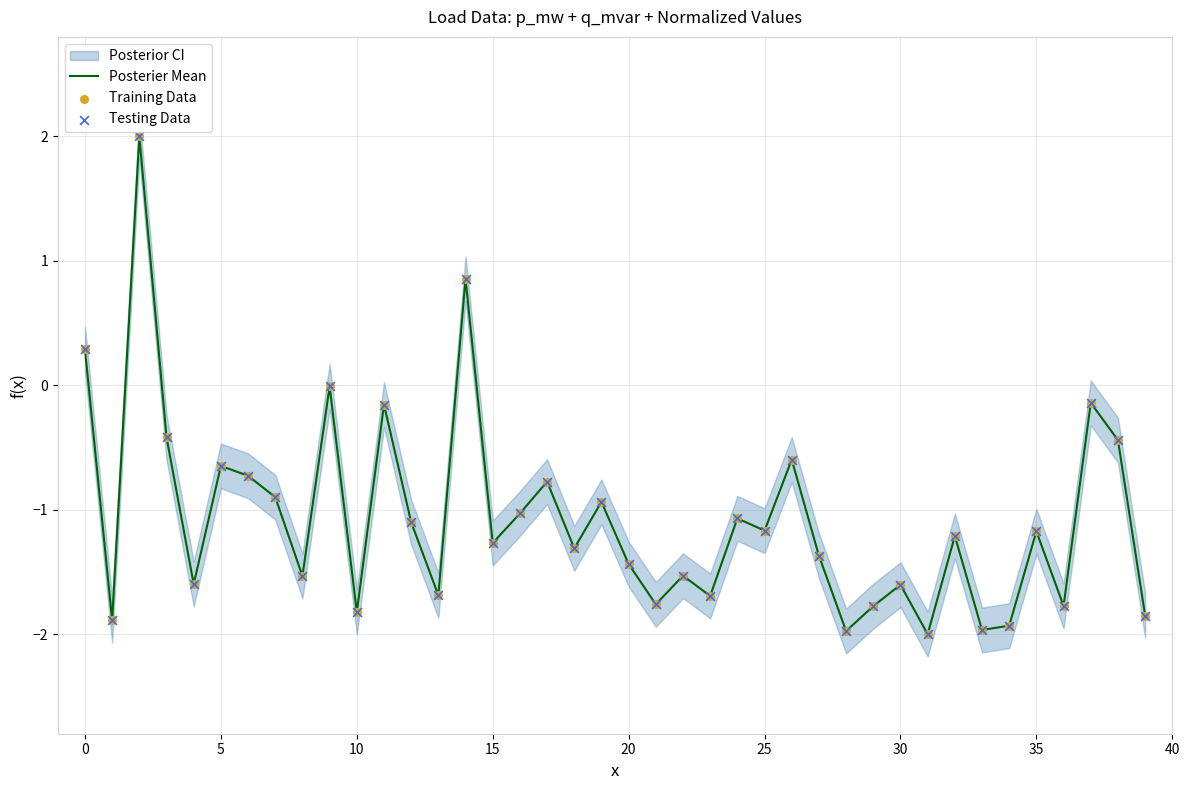

At how many categories does at least one series exceed -1?

14